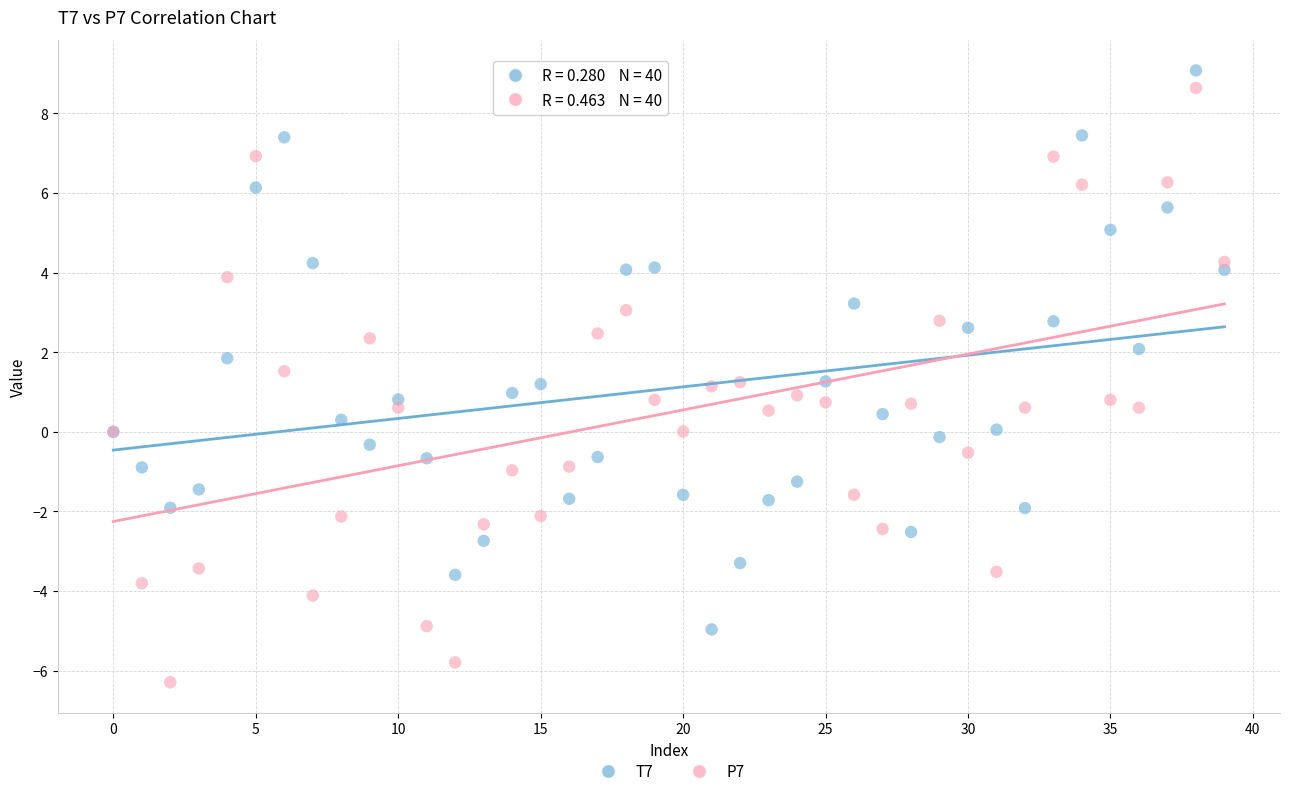

Which series contains the highest Y value?

T7